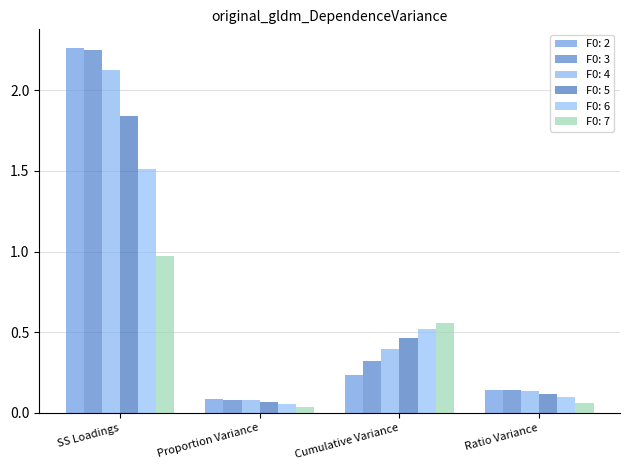

What is the value of the F0: 5 bar at the 1st from the left?

1.8